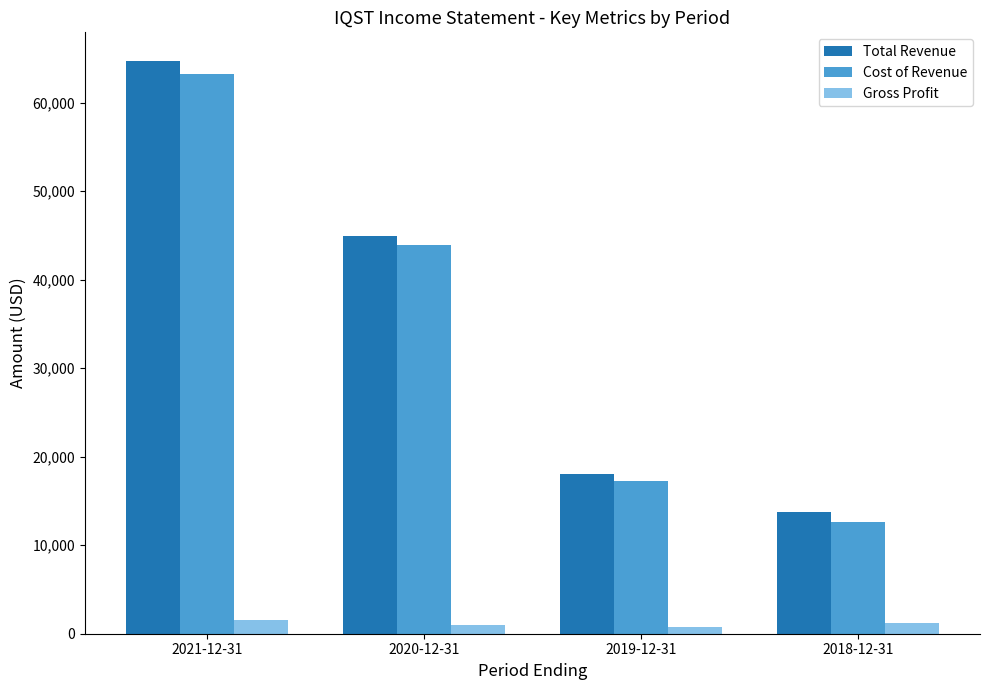

Which series has the largest total across all categories?

Total Revenue